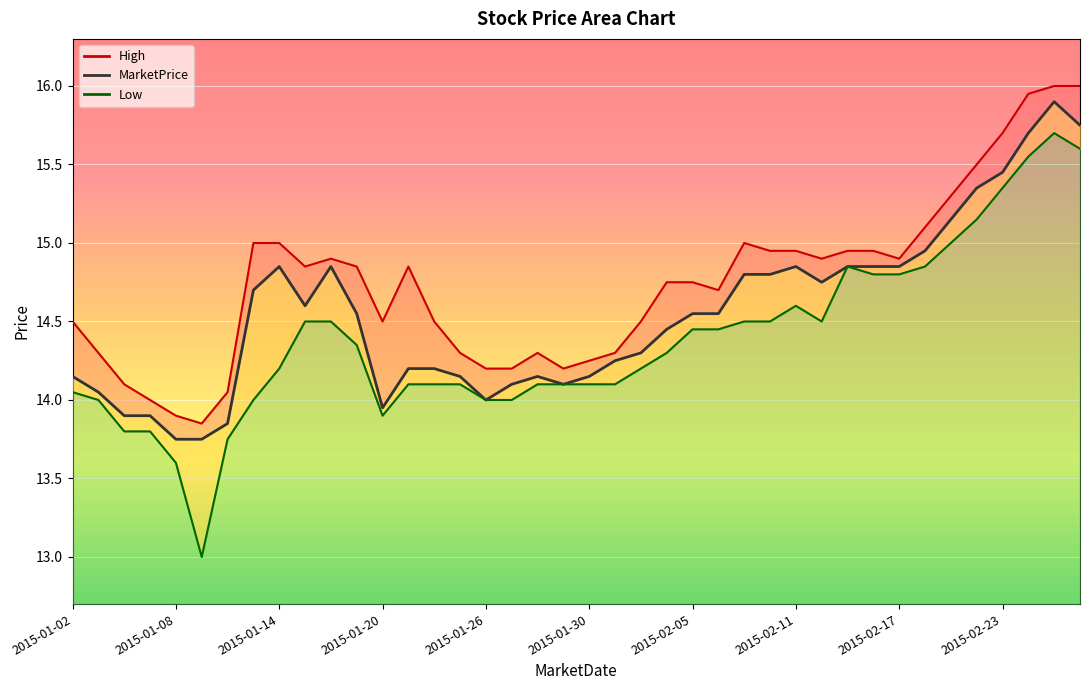

What is the approximate value of MarketPrice at 2015-01-02?

14.2